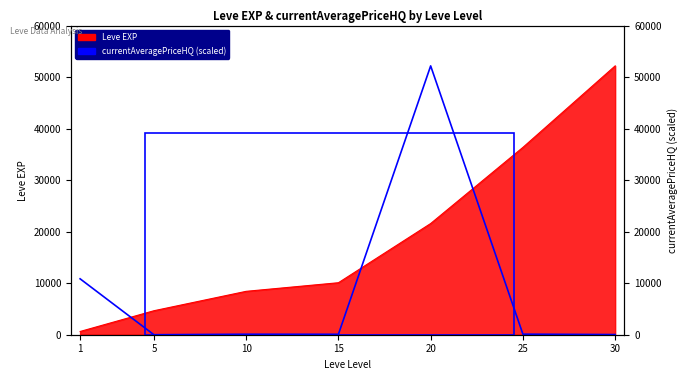

Where does the data first go above 93?

1